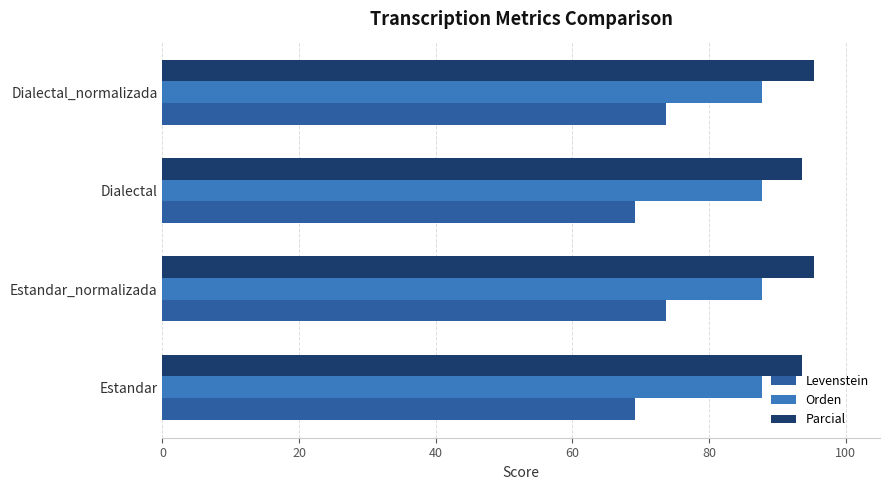

Which series has the largest total across all categories?

Parcial